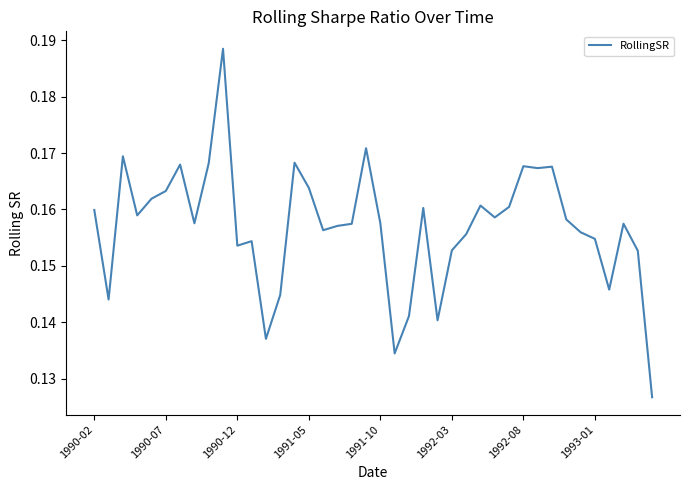

How many lines are shown in the chart?

1